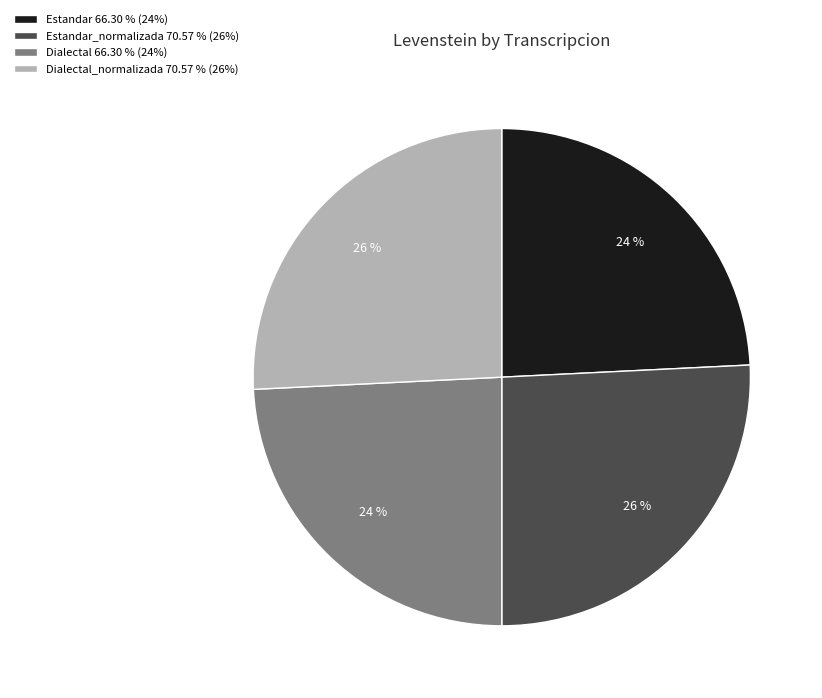

What percentage is the Dialectal_normalizada 70.57 % (26%) slice, to the nearest percent?

26%